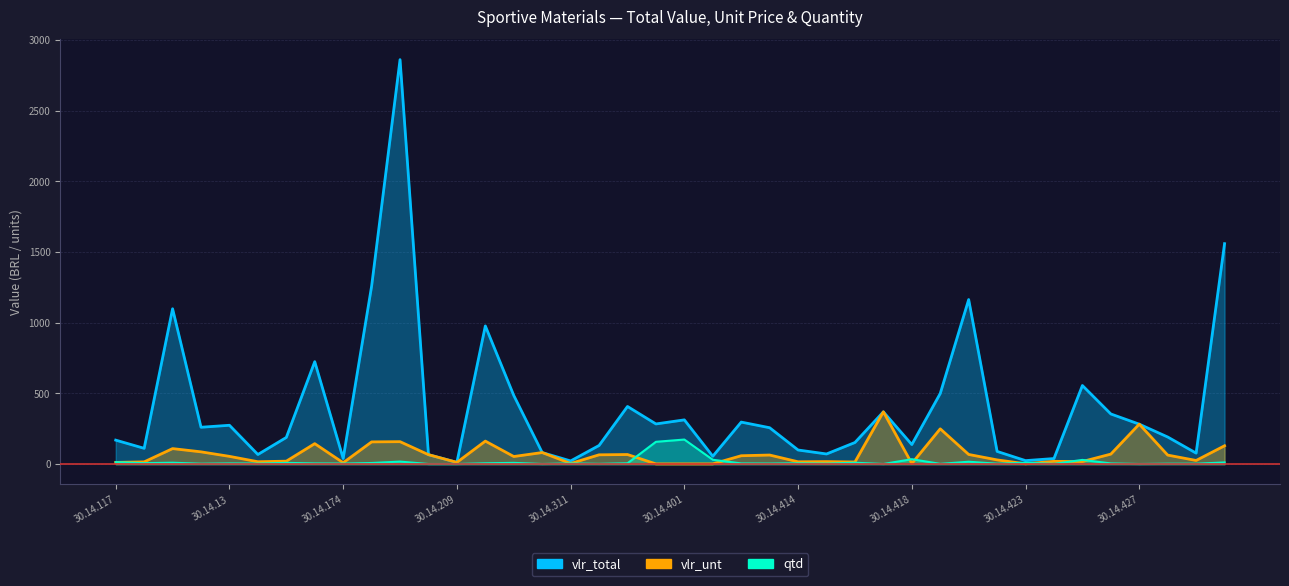

What is the label of the 38th point from the right?

30.14.122